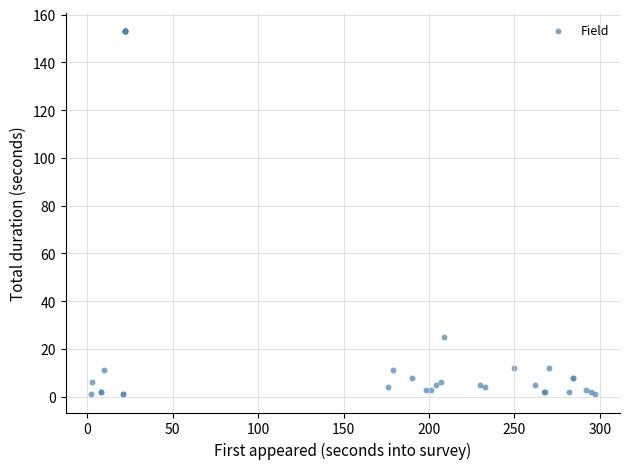

What Y value in the scatter plot is closest to 77?

25